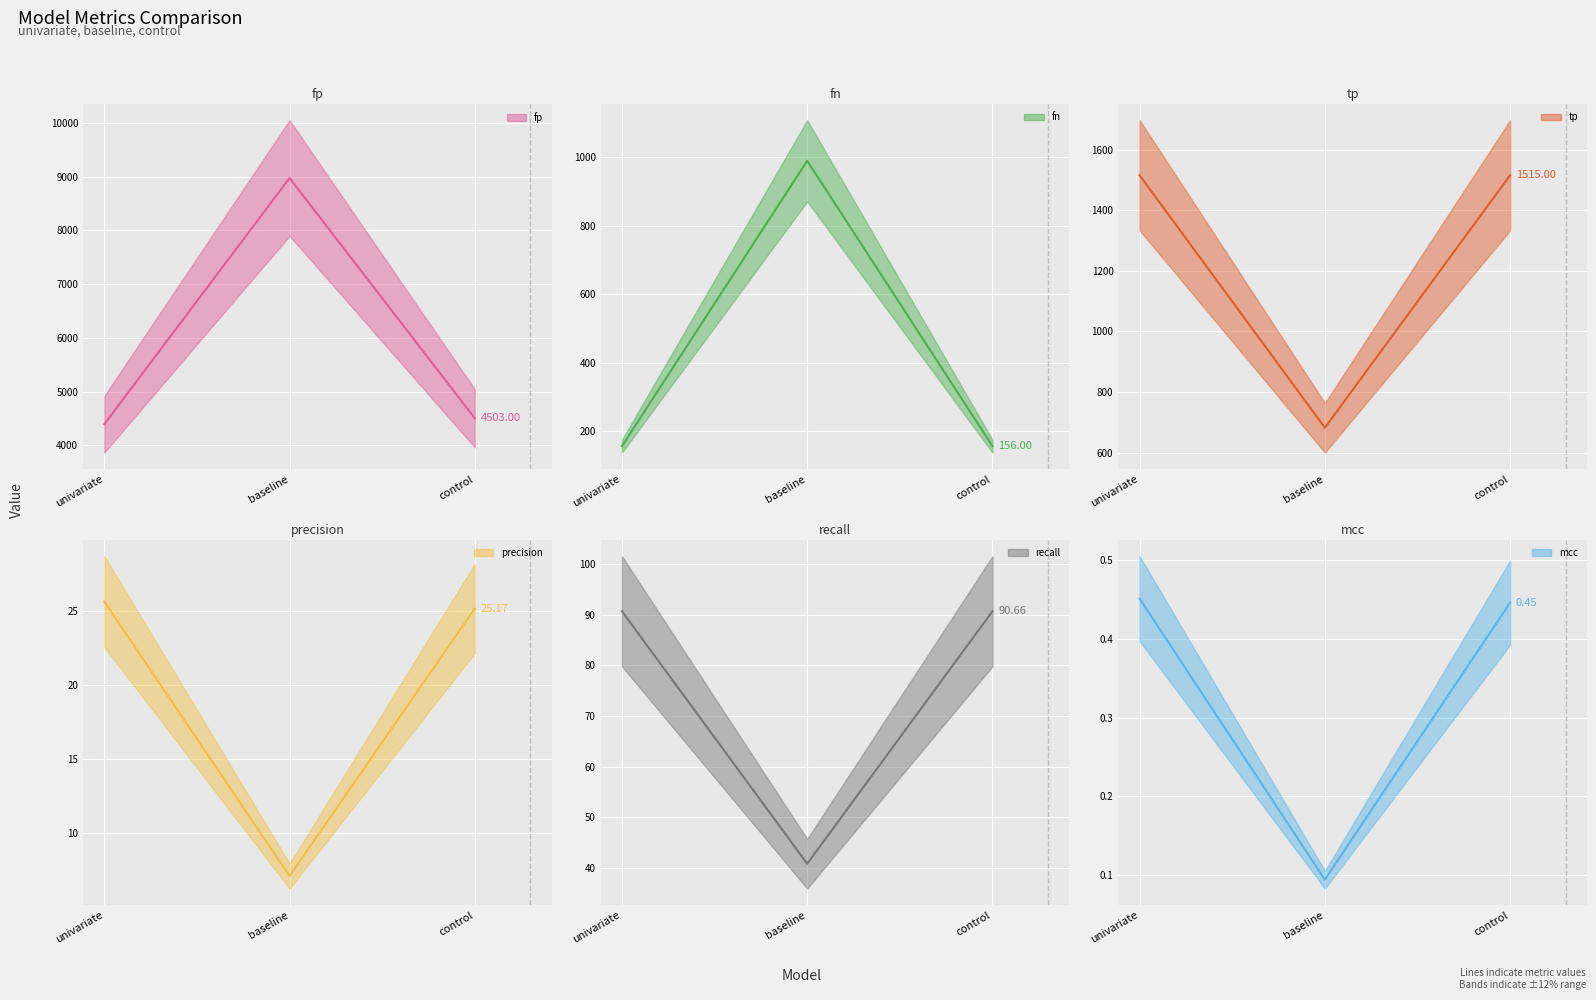

Is the value of tp at baseline greater than the value of precision at baseline?

Yes